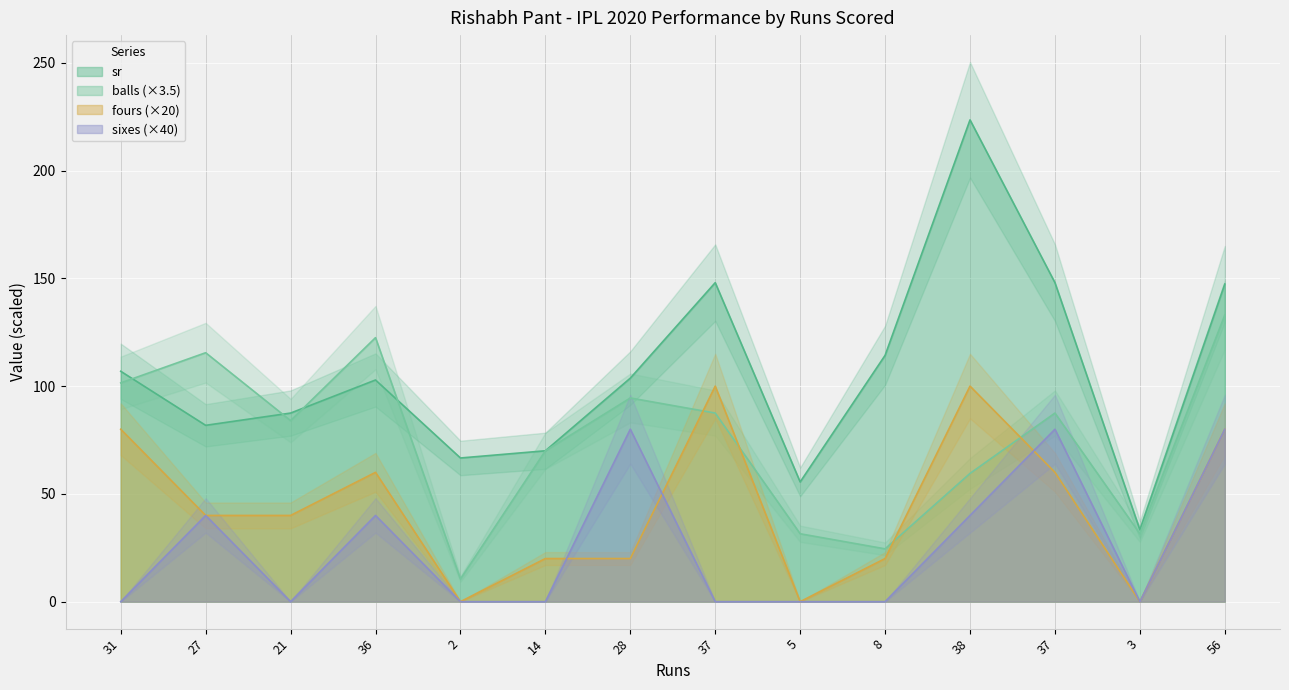

Rank the series by their maximum value, from lowest to highest.

sixes, fours, balls, sr